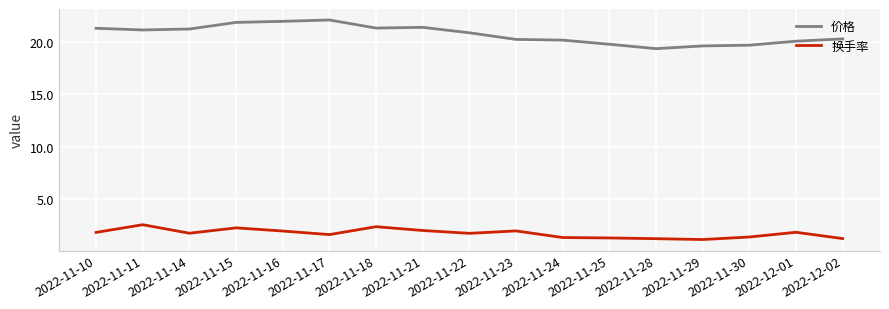

At how many categories does at least one series exceed 2?

17